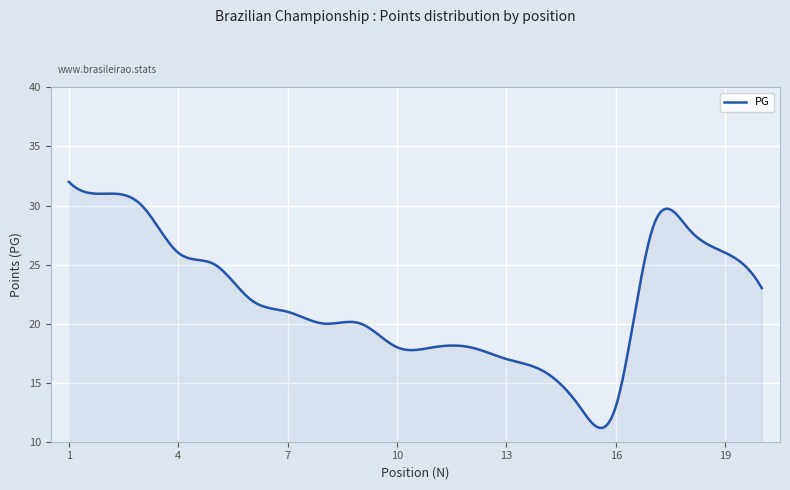

What is the minimum value shown in the chart?

11.2